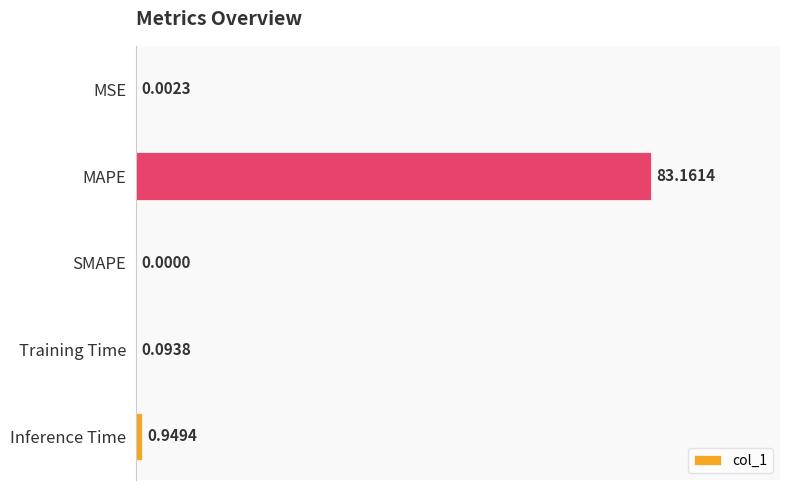

What is the sum of the values at Training Time and Inference Time?

1.0